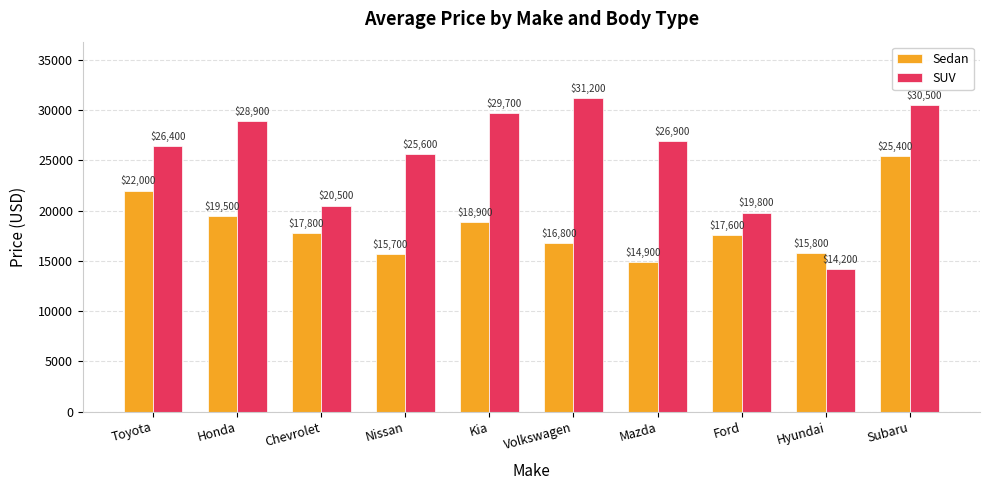

How many data points in Sedan are less than 17800?

5